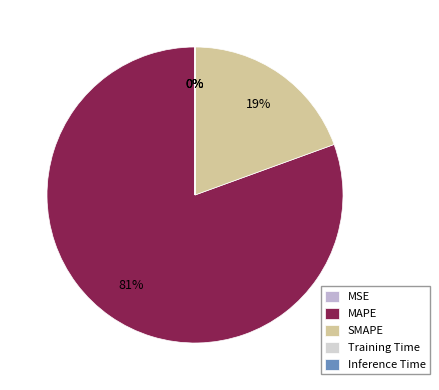

To the nearest percent, what is the average slice percentage?

20%